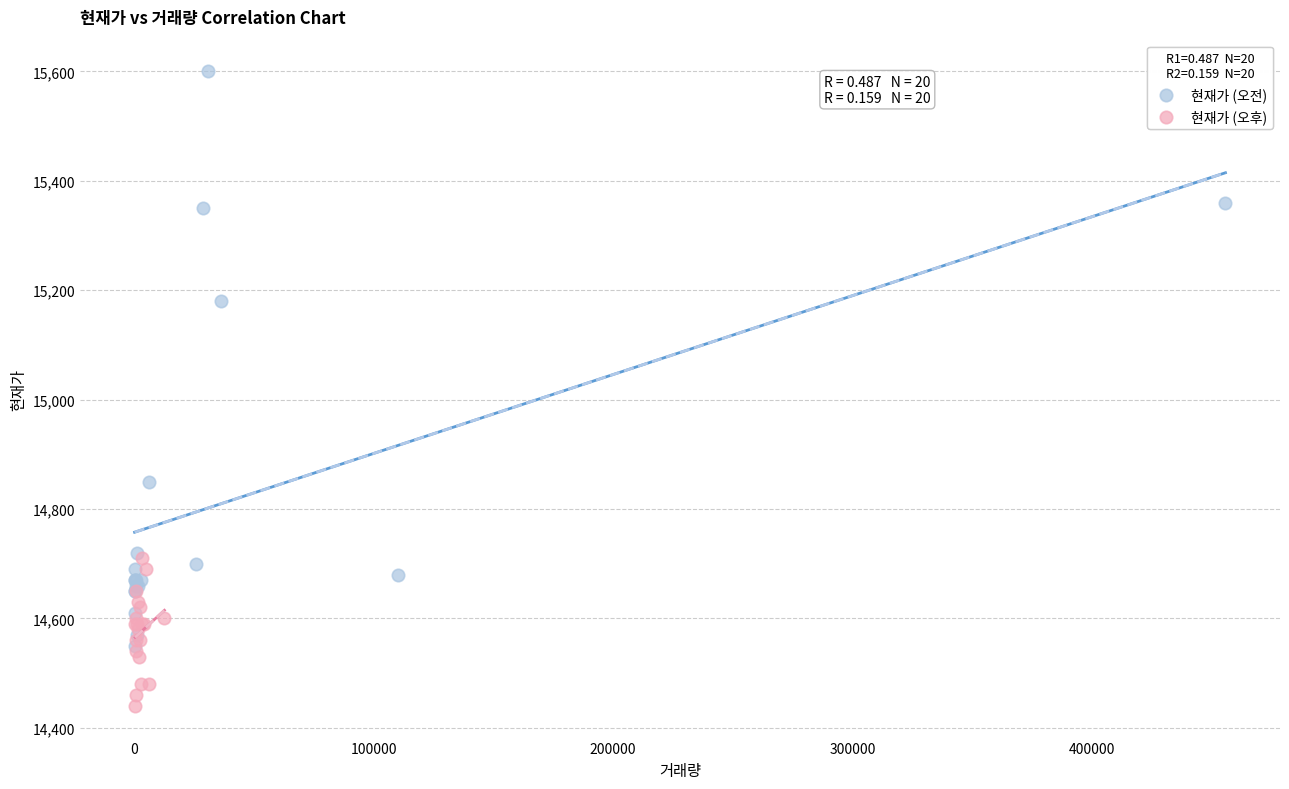

Which series contains the highest Y value?

현재가 (오전)